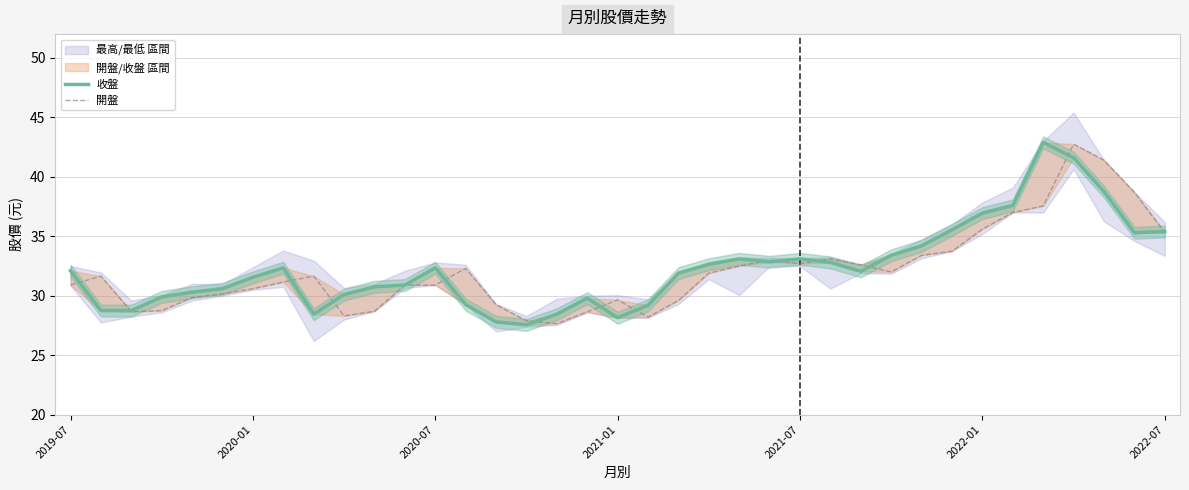

The value of 開盤 at 2022-01 is 35.6. True or false?

True